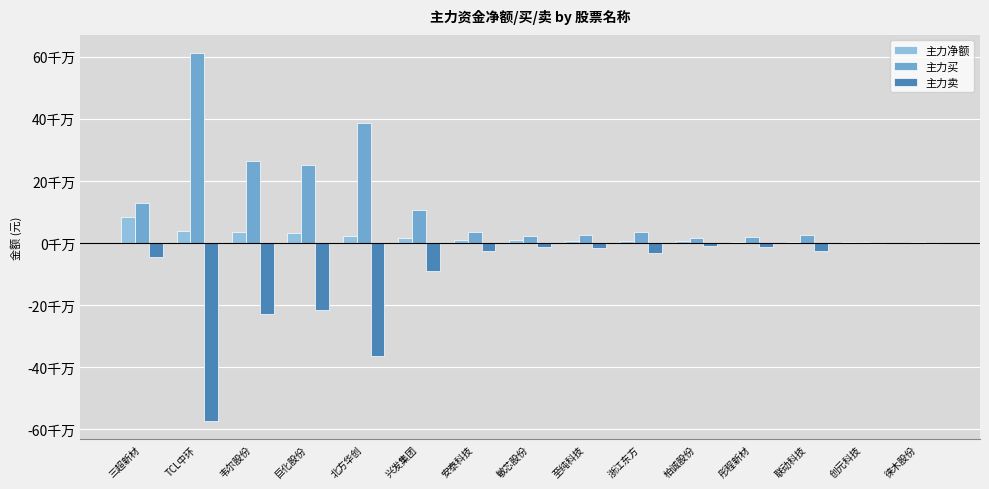

What are all the series names shown in the legend?

主力净额, 主力买, 主力卖